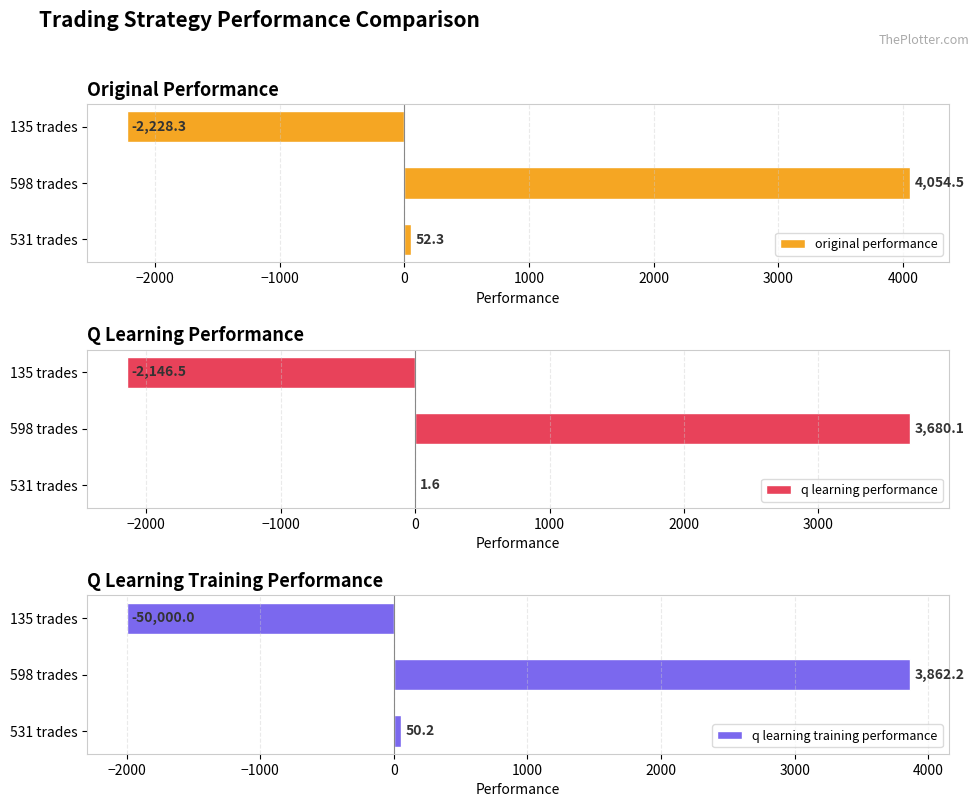

Is it true that original performance equals 52.3 at 531 trades?

True